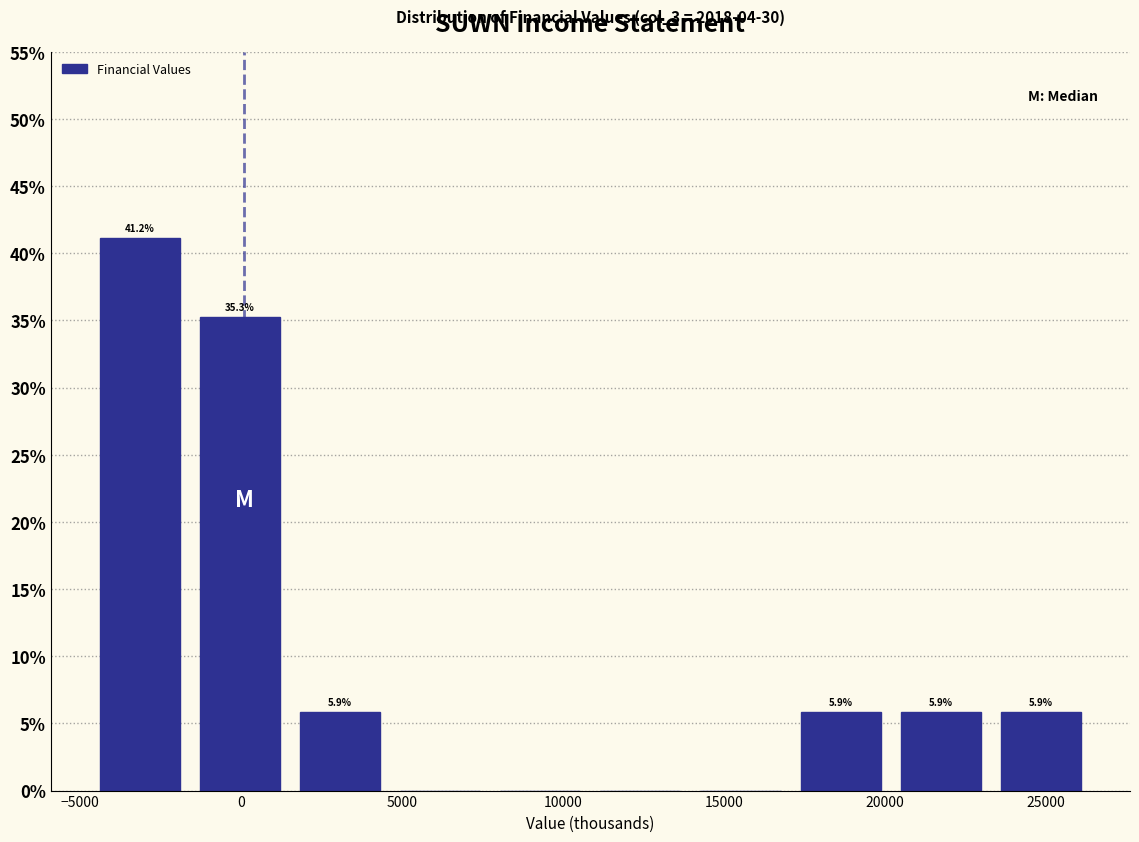

Over which range of the x-axis is the bar tallest?

-4500 to -1500